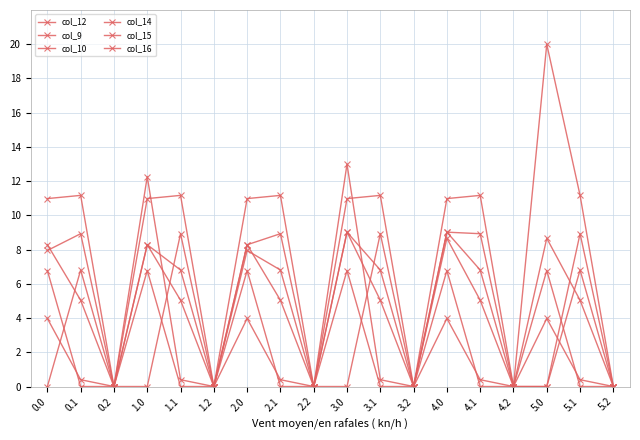

Which series has the largest total across all categories?

col_12